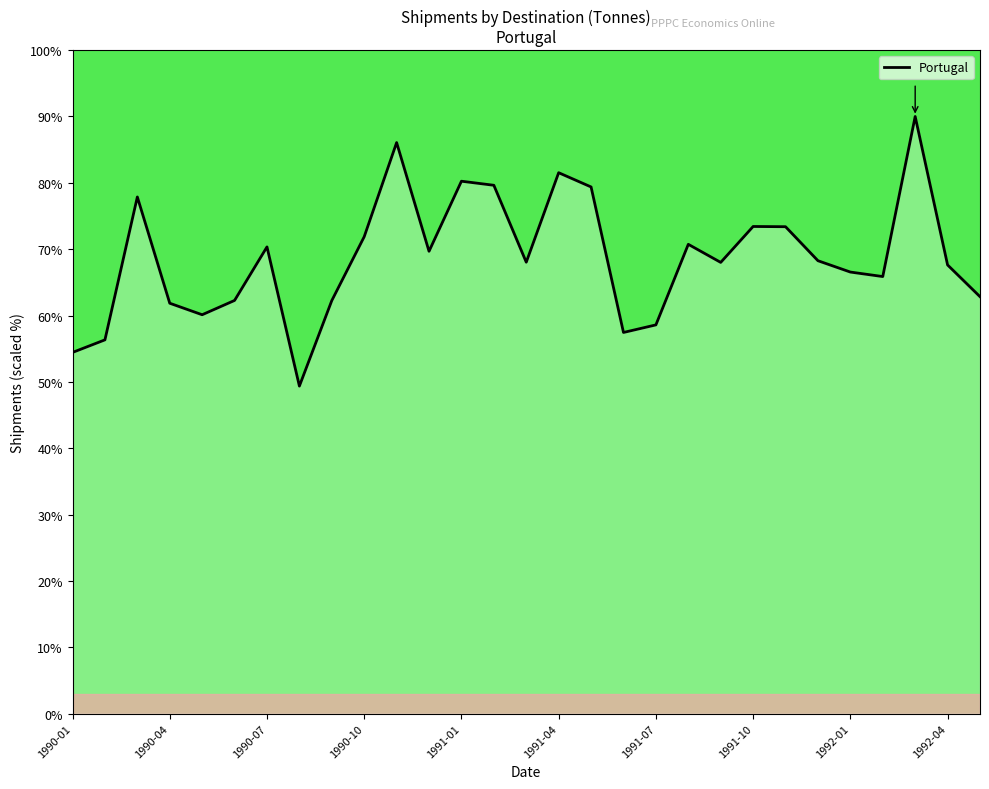

What is the maximum value shown in the chart?

90.0